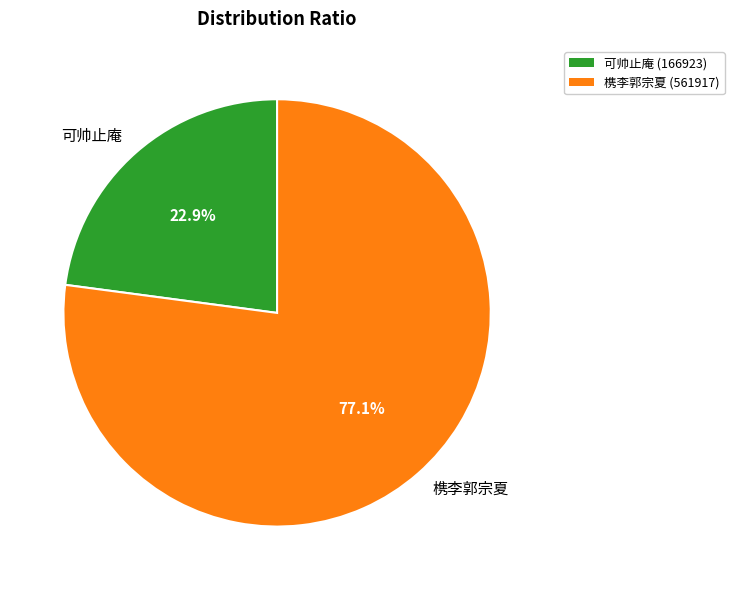

To the nearest percent, what is the difference between the largest and smallest slice percentages?

54%